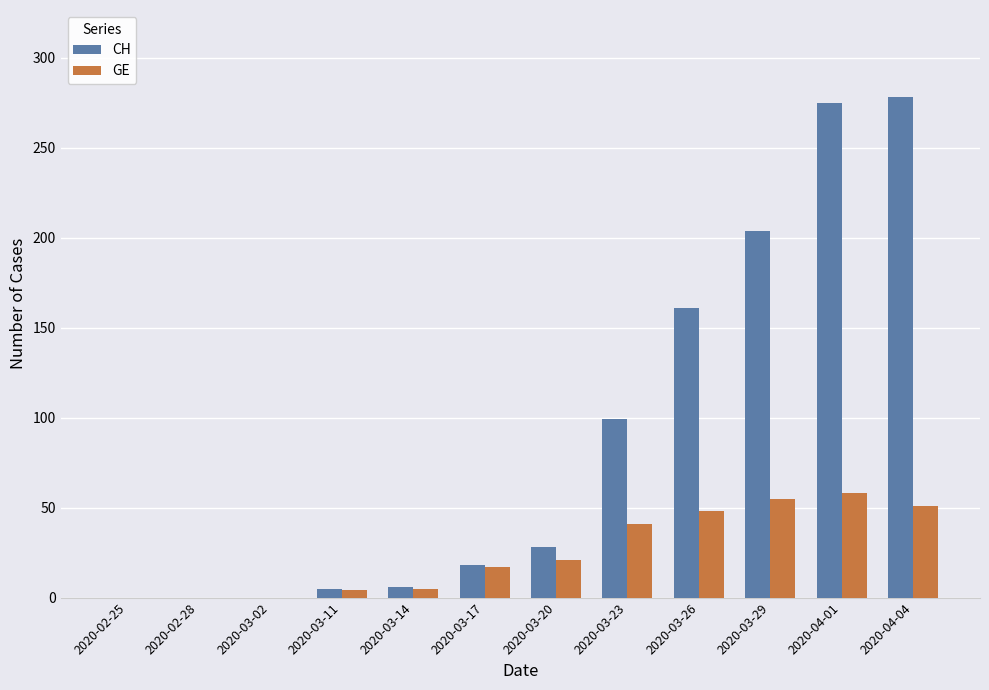

Is the value of GE at 2020-02-28 greater than the value of CH at 2020-03-11?

No